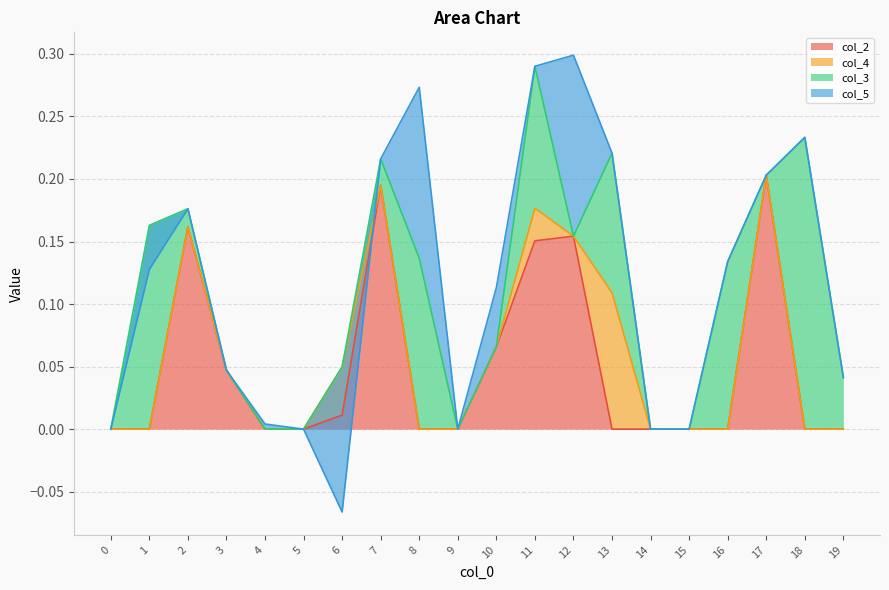

How many lines are shown in the chart?

4